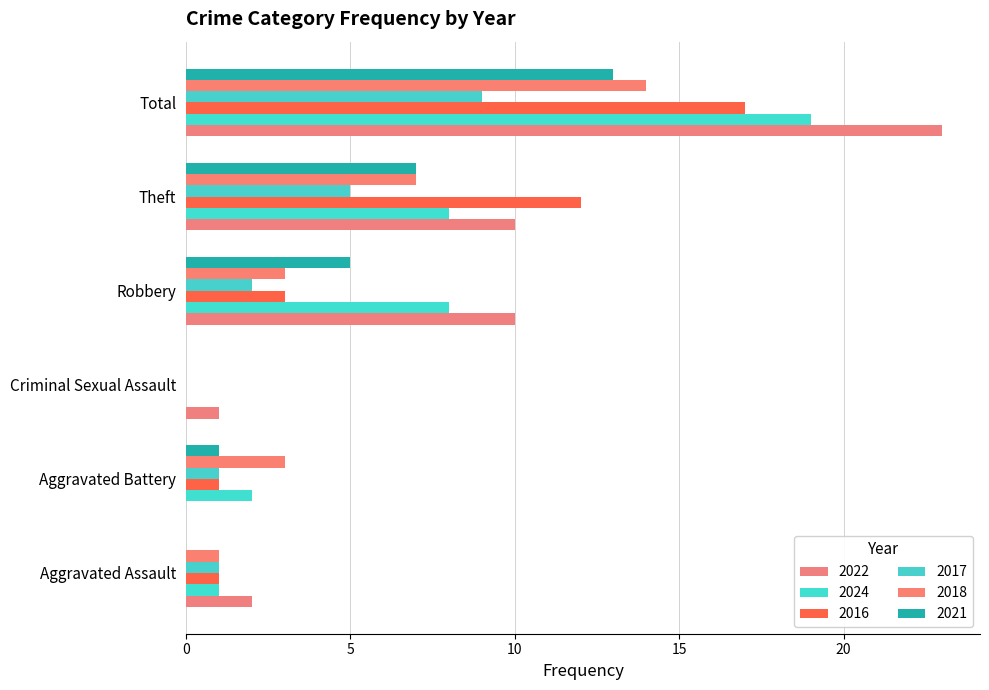

Is the value of 2022 at Aggravated Assault greater than the value of 2018 at Aggravated Battery?

No